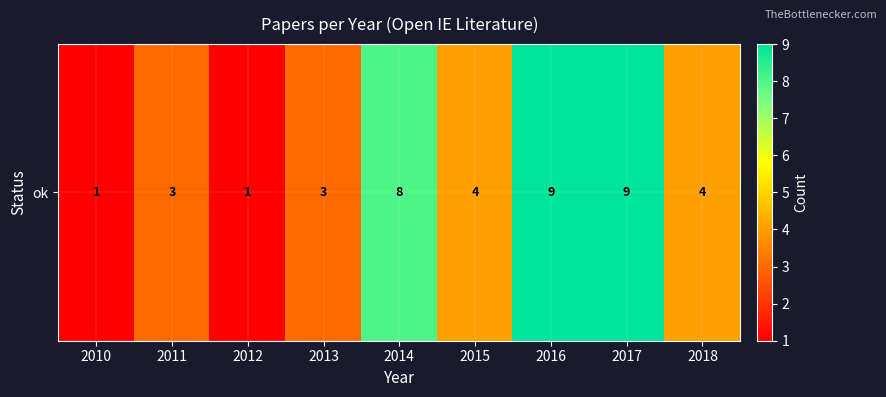

How many series are shown in this chart?

1